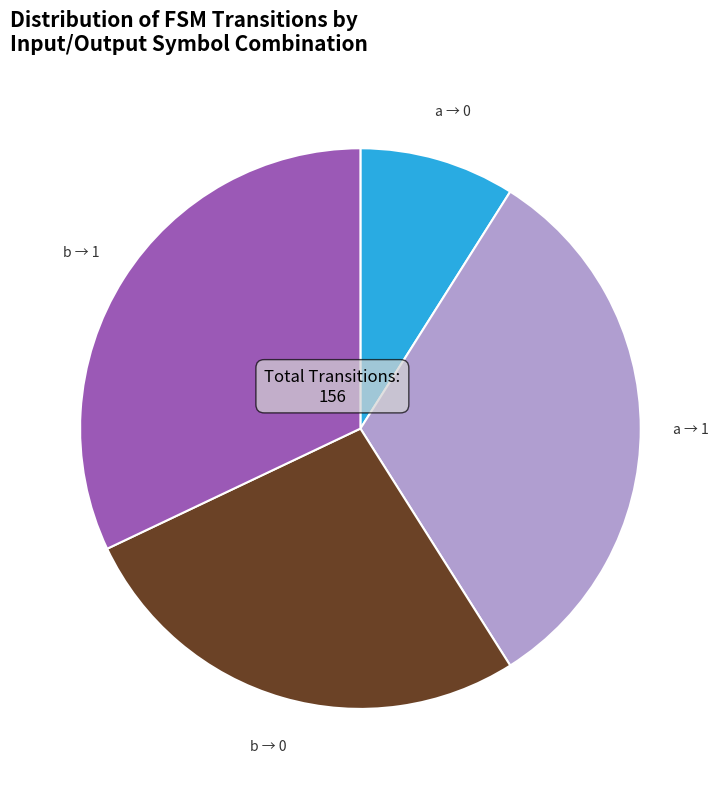

Is it true that b → 1 is 32% of the pie?

True